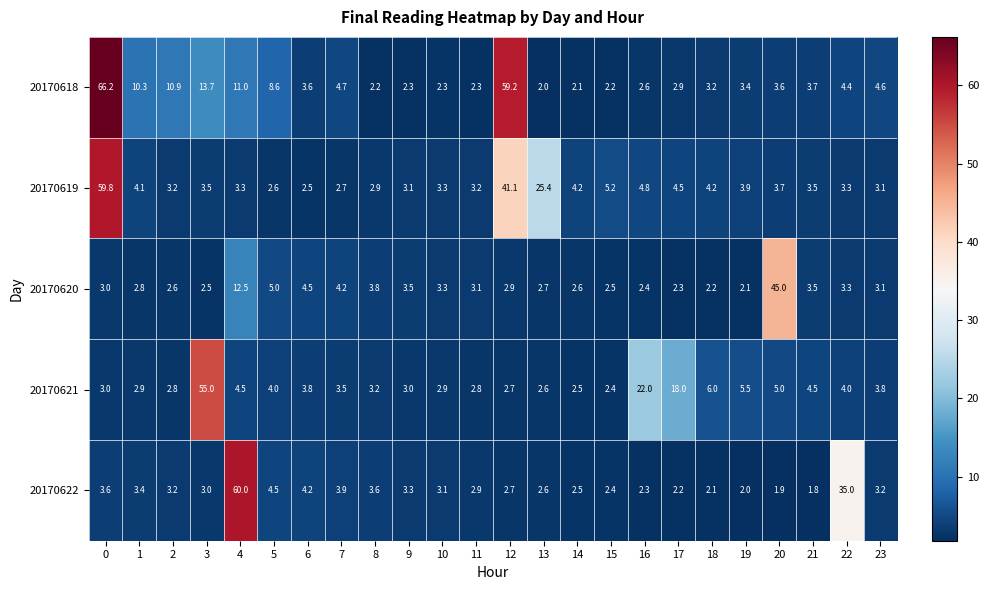

Between 2 and 5, which series saw the biggest shift?

20170620